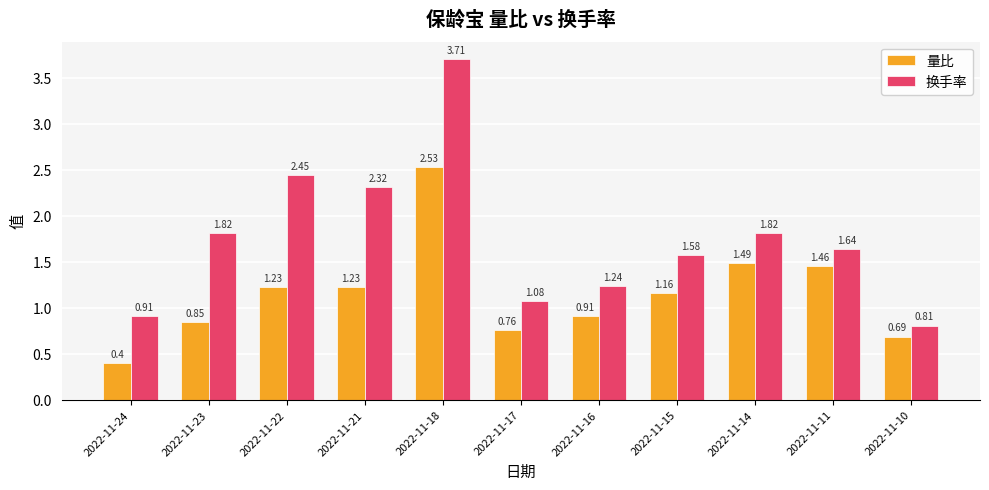

How many bars are there in each group?

2